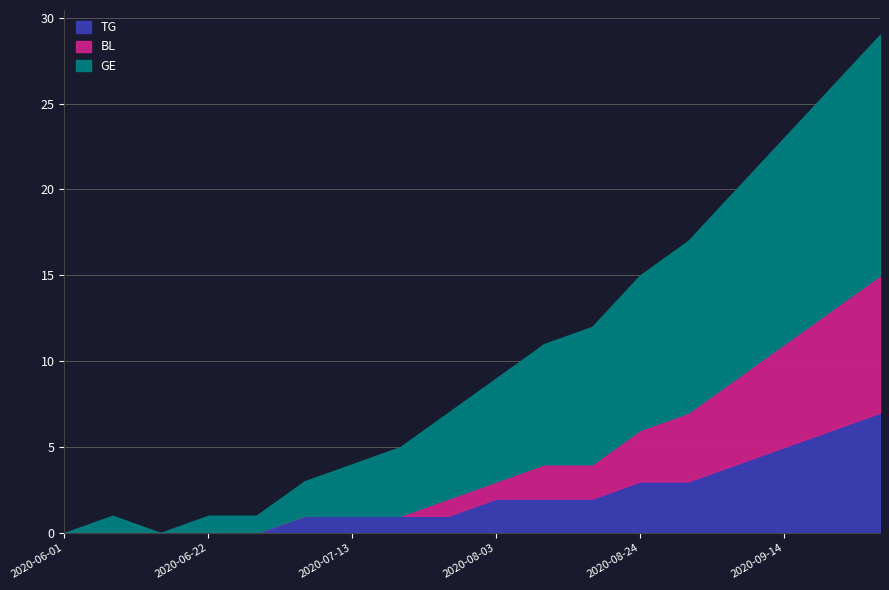

The TG series shows 0 at 2020-08-10. True or false?

False